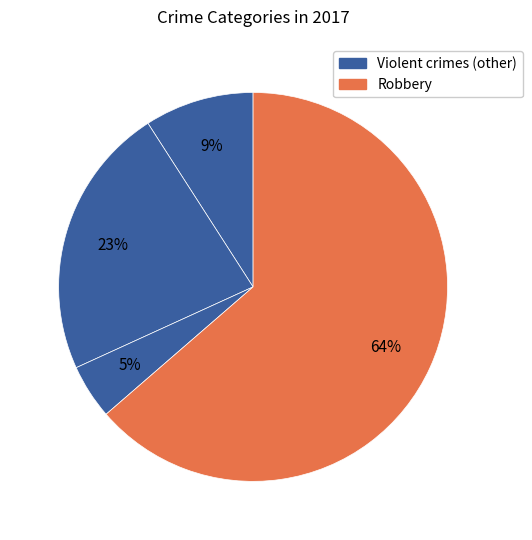

Count the number of slices in the pie.

4